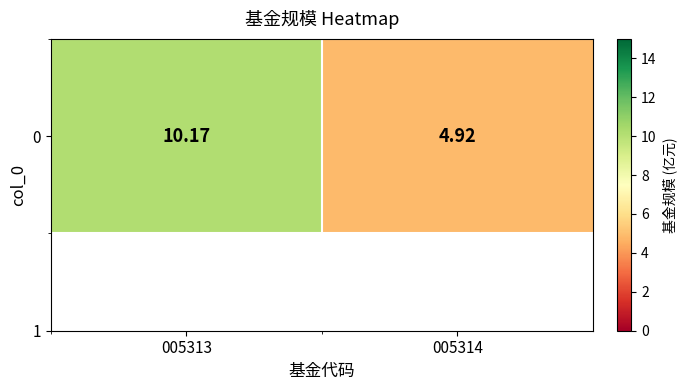

What is the change in value from 005313 to 005314?

-5.2